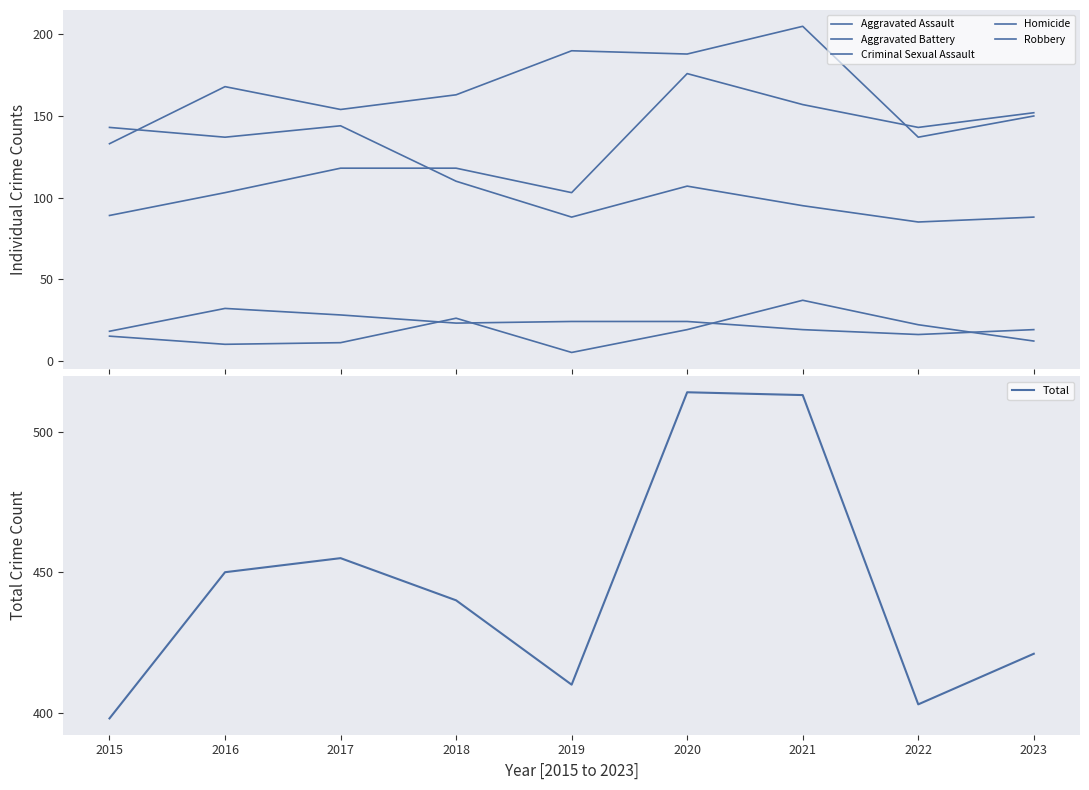

The Aggravated Battery series shows 168 at 2016. True or false?

True